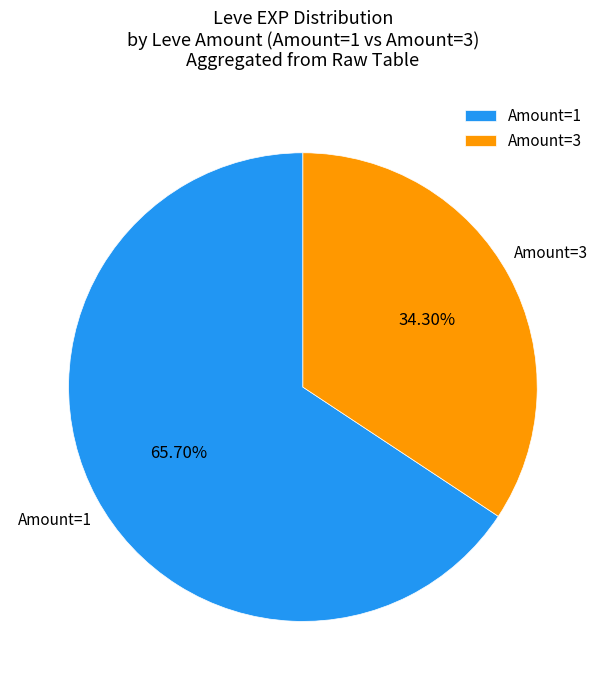

Do Amount=1 and Amount=3 together represent more than half of the pie?

Yes